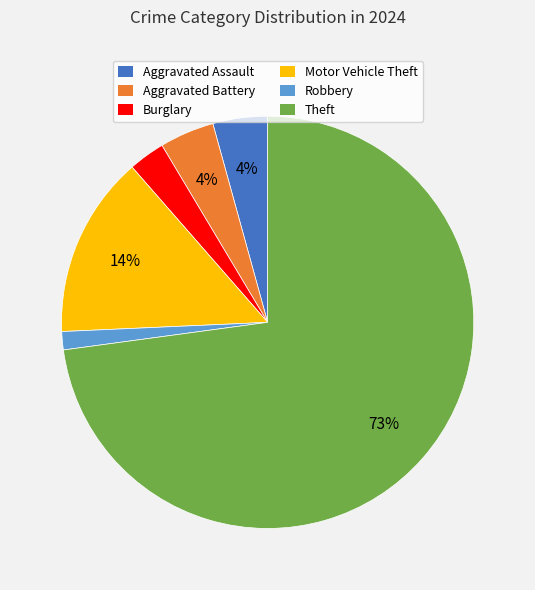

What is the largest slice in the pie chart?

Theft